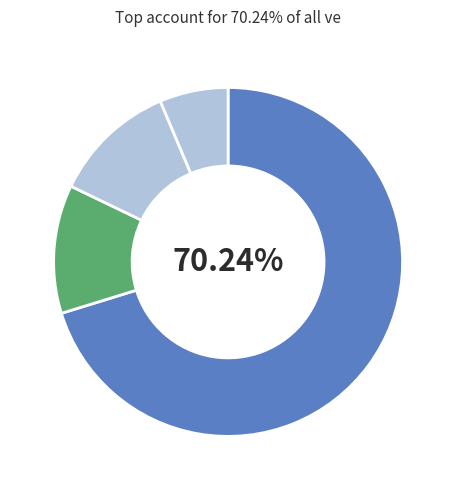

Count the number of slices in the pie.

4